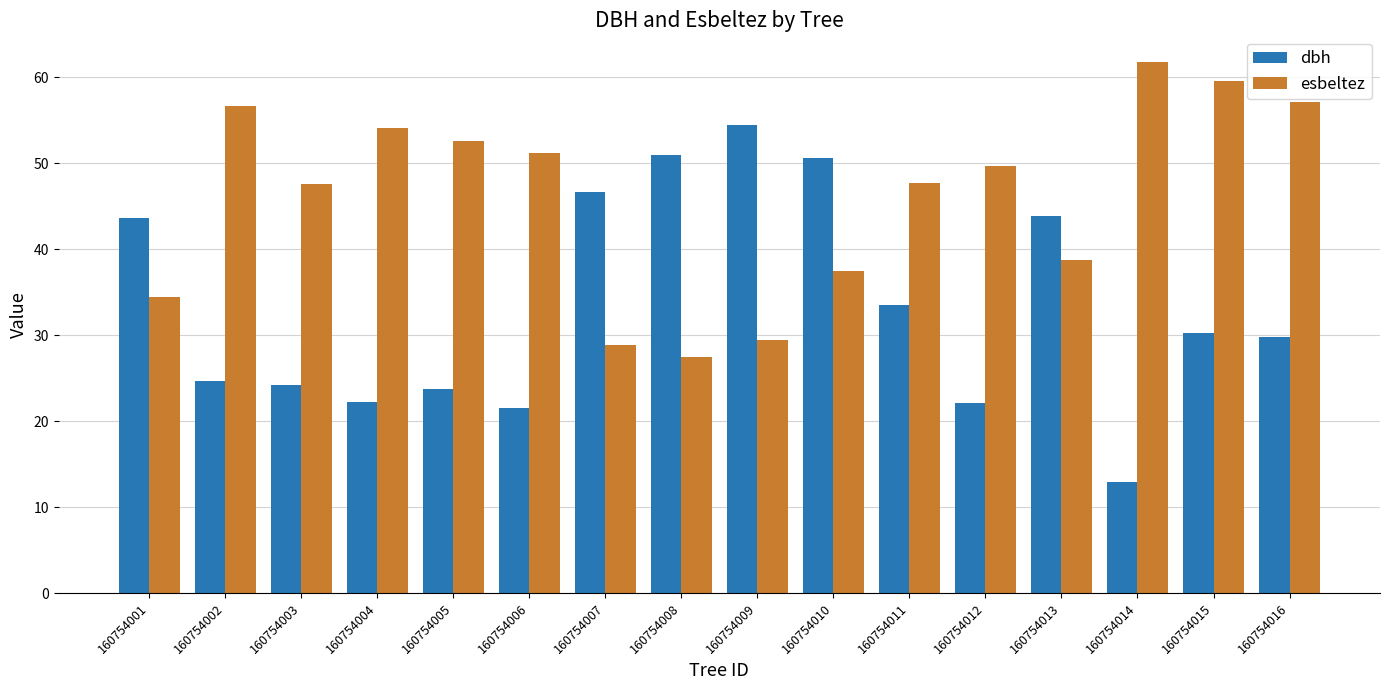

What is the difference between the maximum and minimum values in the esbeltez series?

34.3